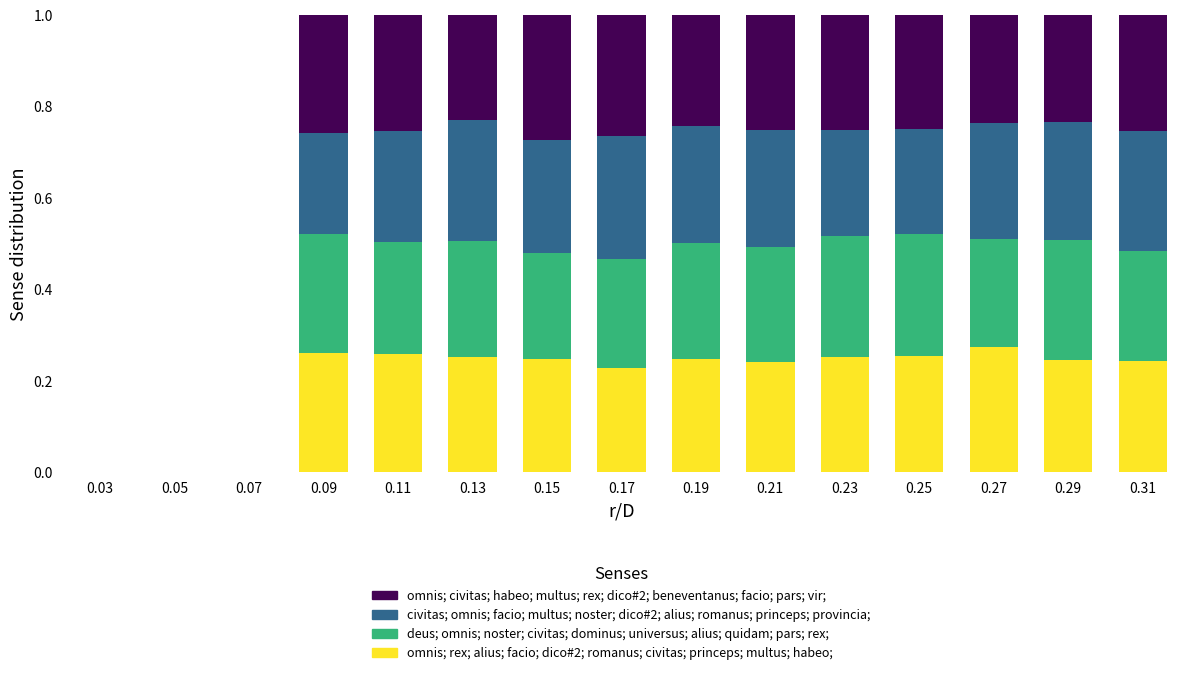

What is the total value across all series at 0.23?

1.0